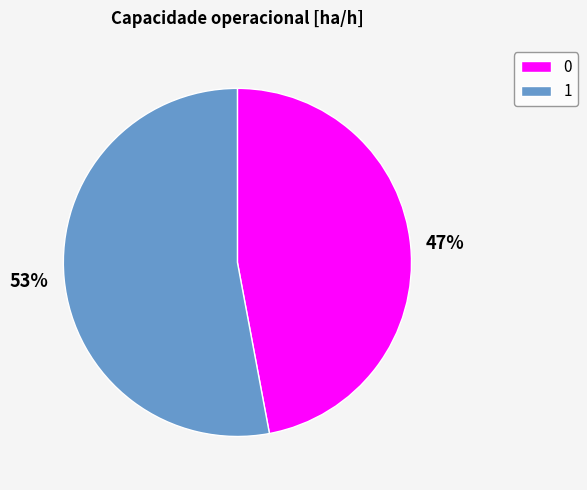

Rank the categories by value from lowest to highest.

0, 1